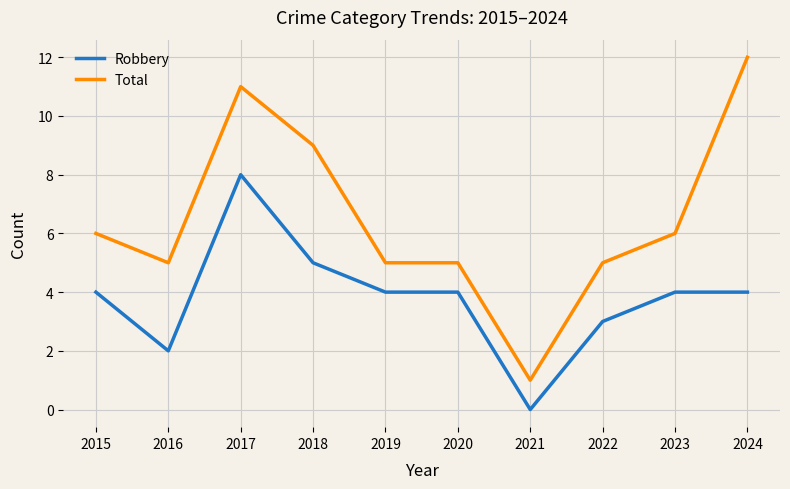

What is the greatest value displayed?

12